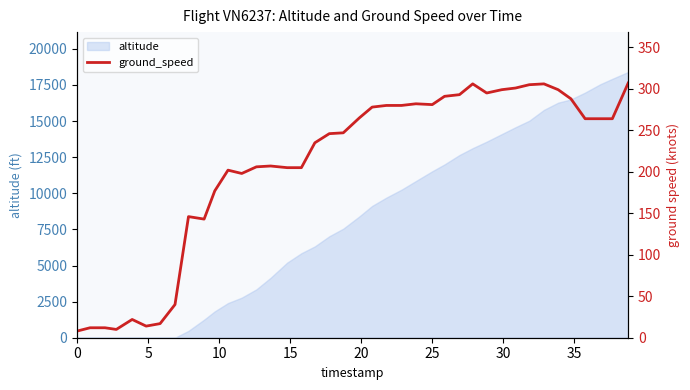

How many interior local peaks (higher than both neighbors) does the data have?

7